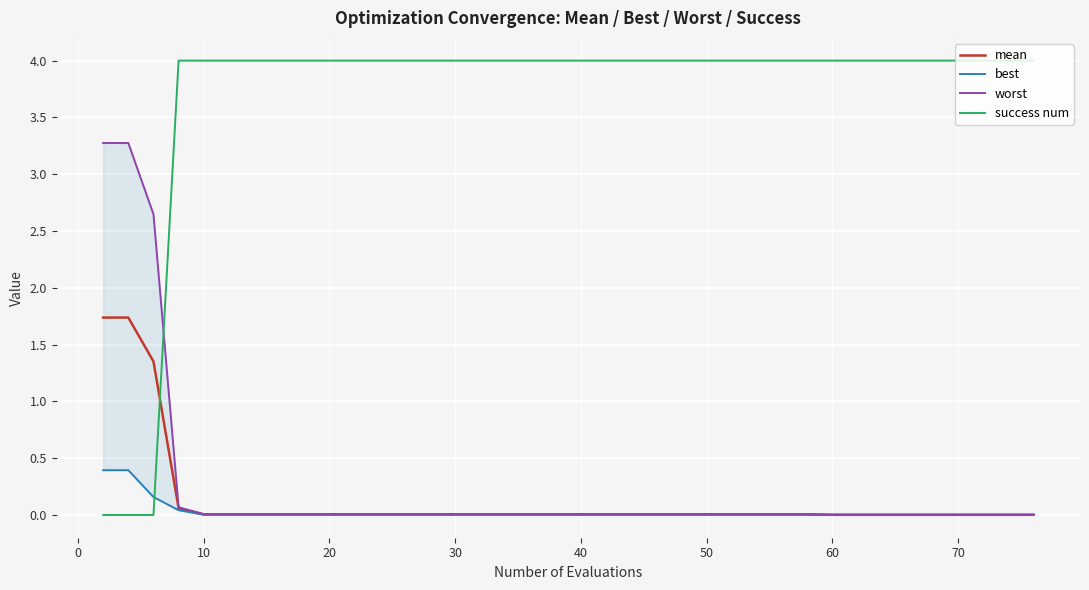

Rank the series by their maximum value, from lowest to highest.

best, mean, worst, success num